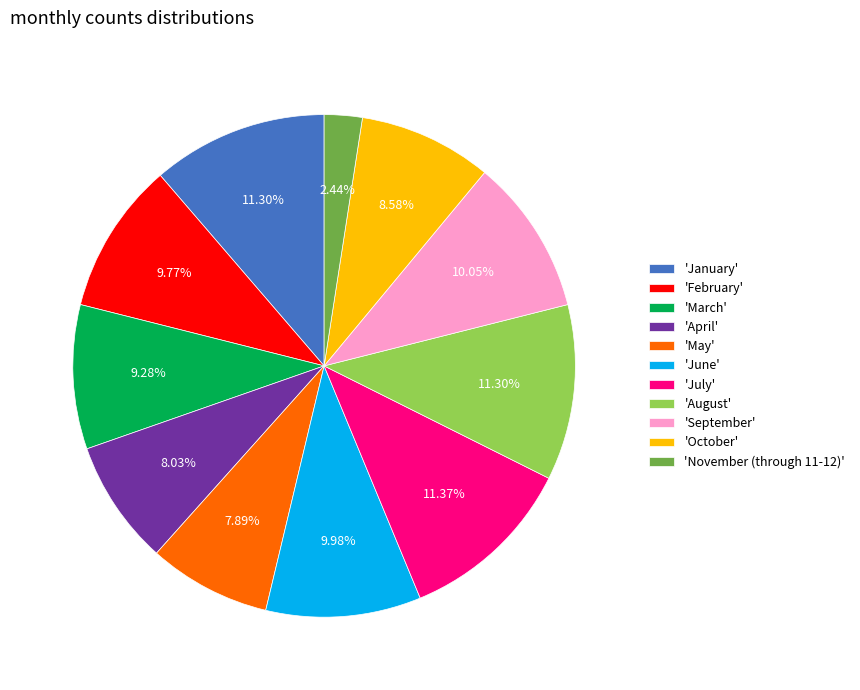

Do 'September' and 'November (through 11-12)' together represent more than half of the pie?

No